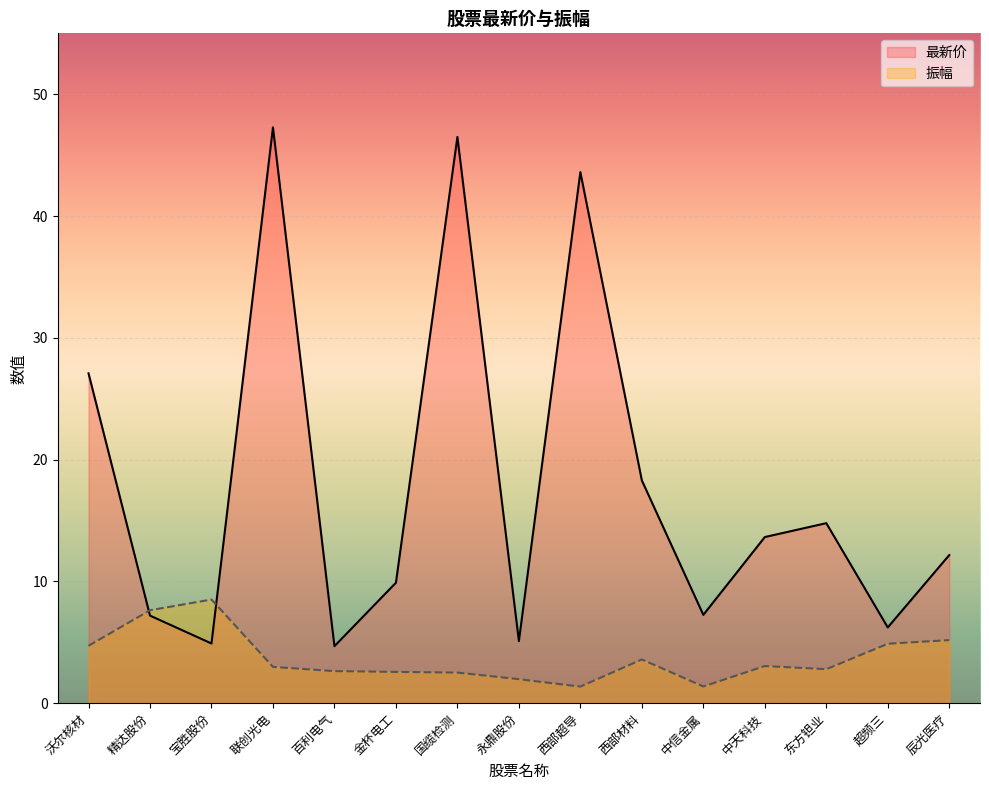

What is the sum of all 振幅 values?

55.7